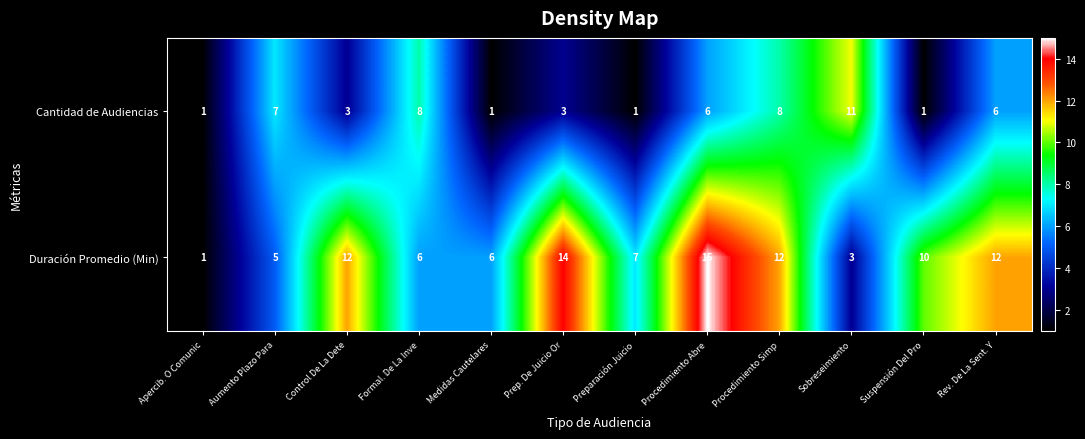

What is the total value across all series at Preparación Juicio?

8